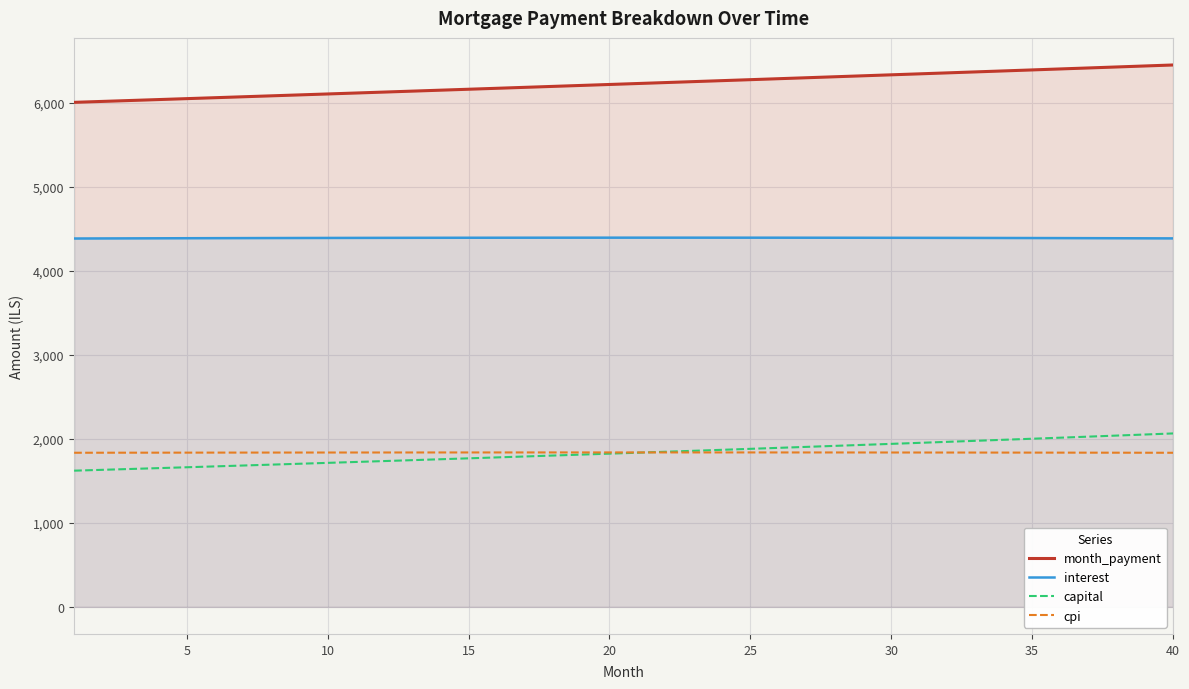

Which series has the largest total across all categories?

month_payment